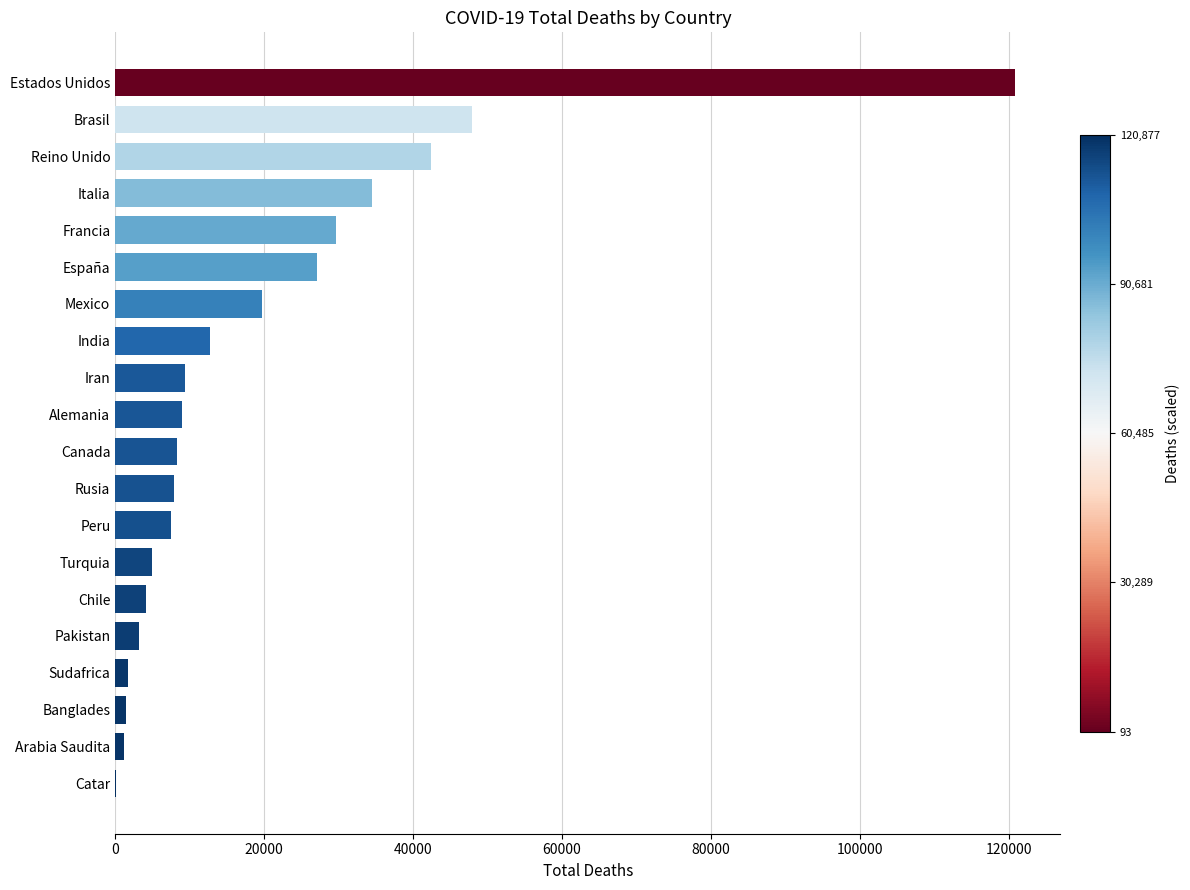

Approximately how many times larger is the value at Peru compared to Turquia?

1.5